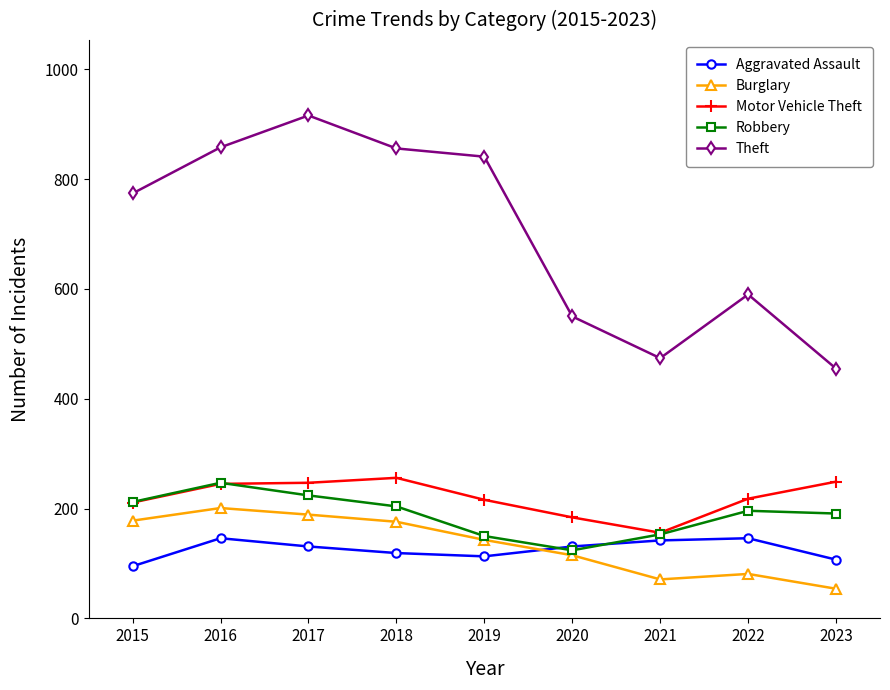

What is the value of the Motor Vehicle Theft point at the 7th from the left?

156